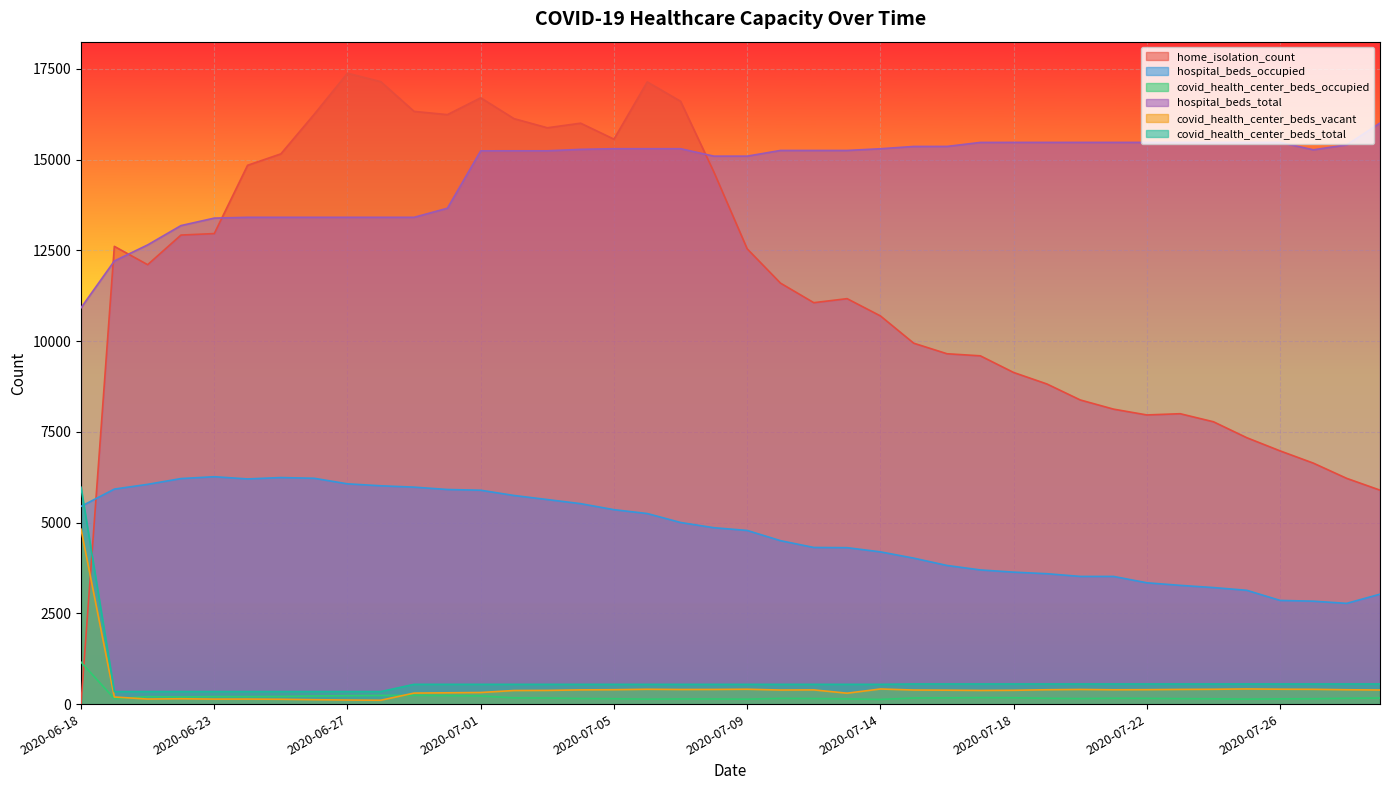

How many series are shown in this chart?

6